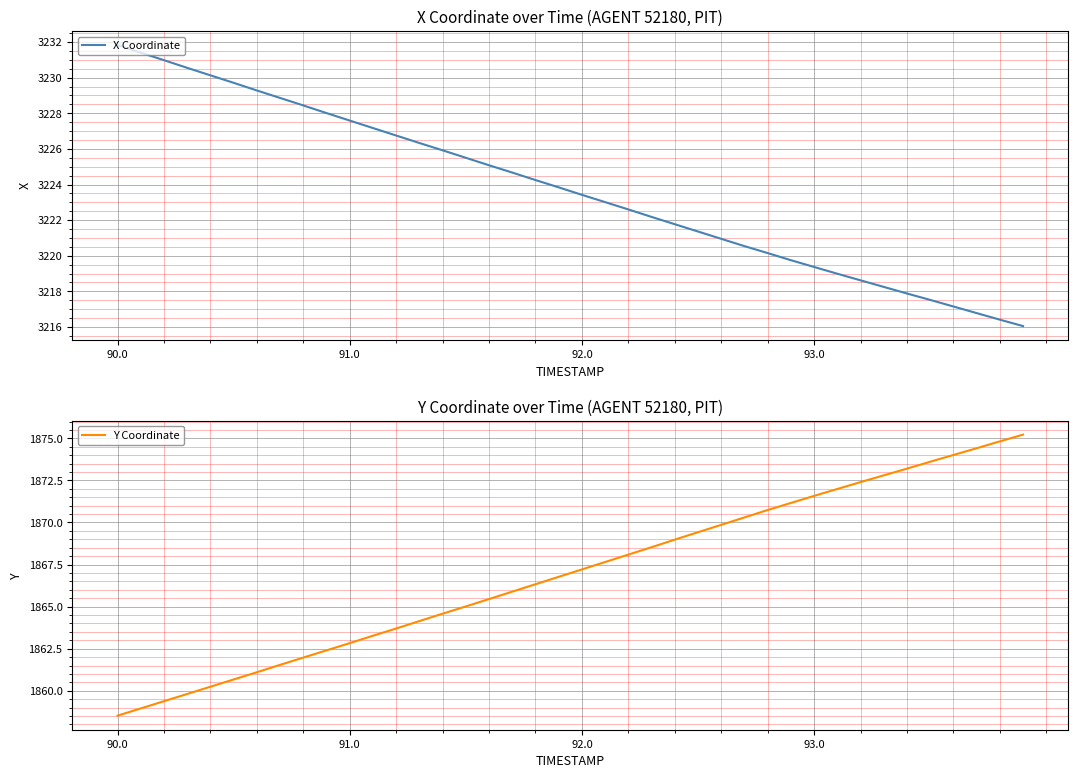

The X Coordinate series shows 861.0 at 90.0. True or false?

False